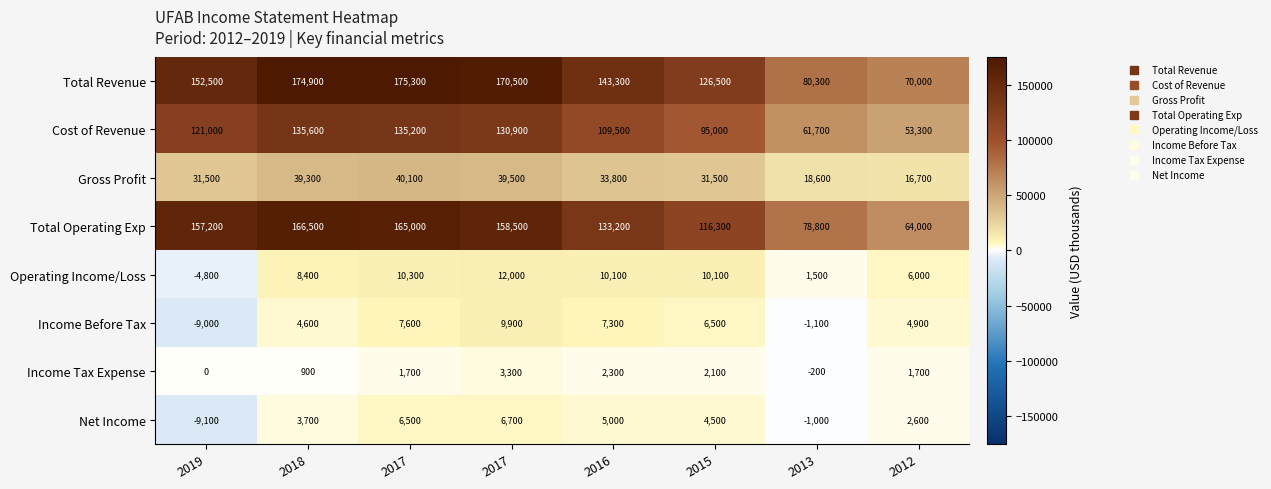

How many distinct data groups are displayed?

8